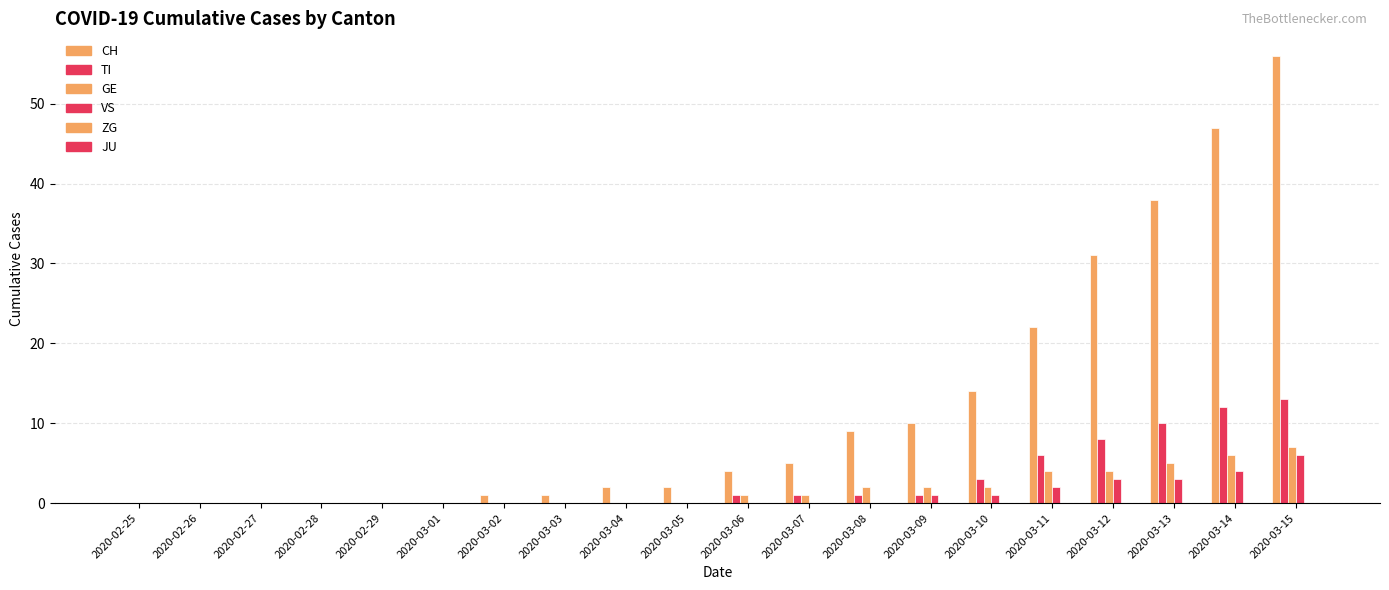

Which series has the largest total across all categories?

CH